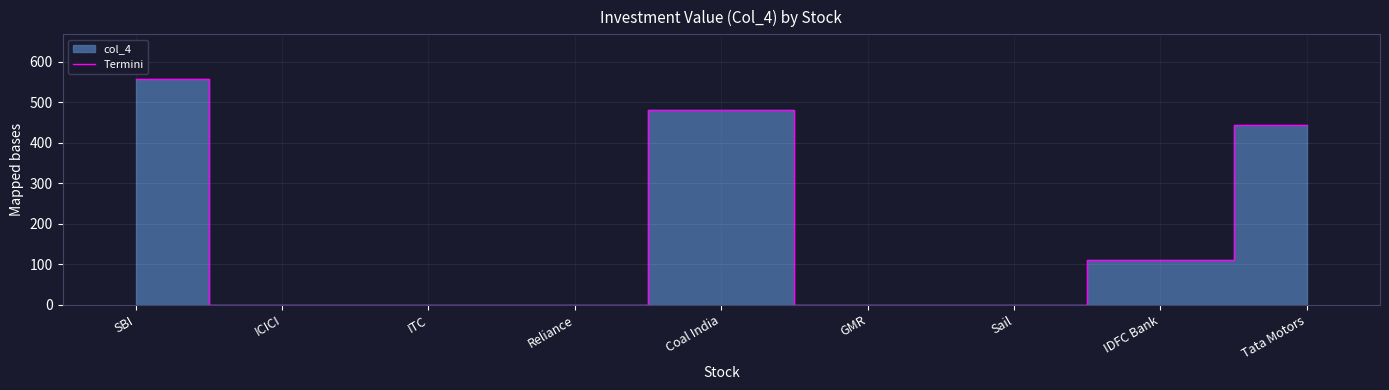

What is the greatest value displayed?

556